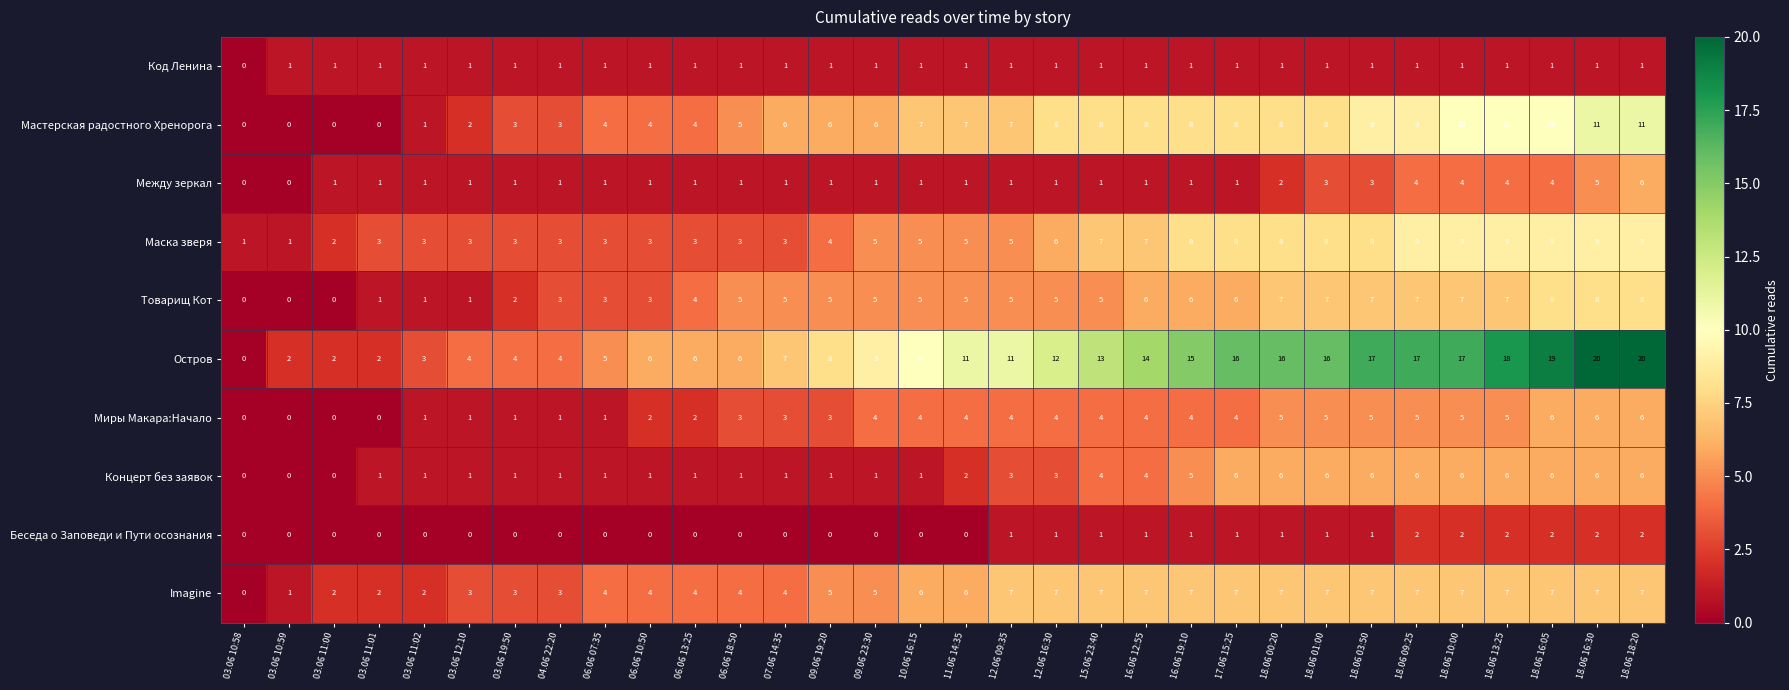

What is the difference between the highest and lowest values at 12.06 16:30?

11